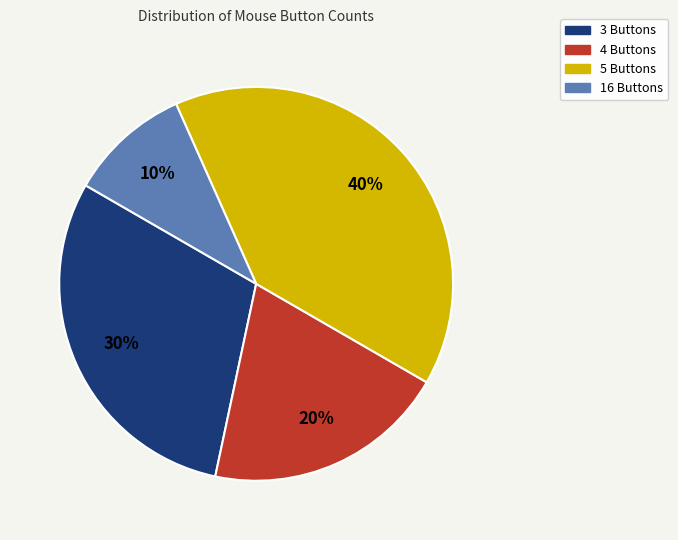

Rank the categories by value from lowest to highest.

16 Buttons, 4 Buttons, 3 Buttons, 5 Buttons